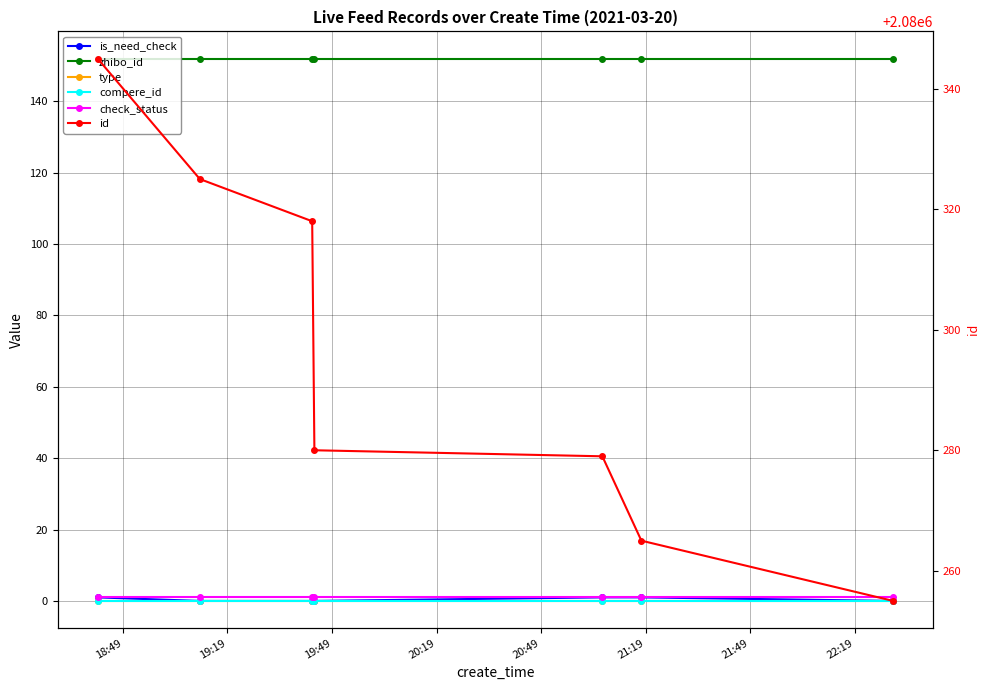

The value of is_need_check at 21:19 is 1. True or false?

False